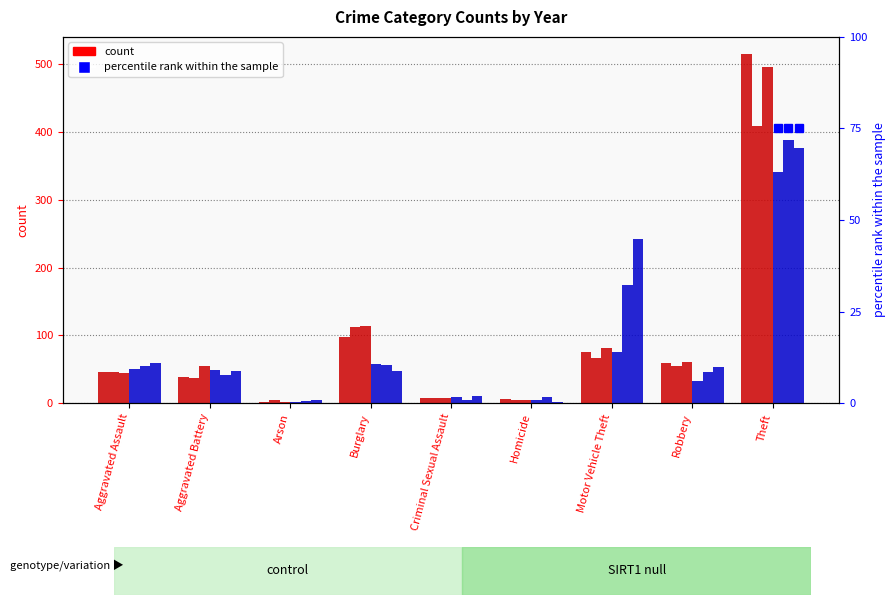

How many distinct data groups are displayed?

6